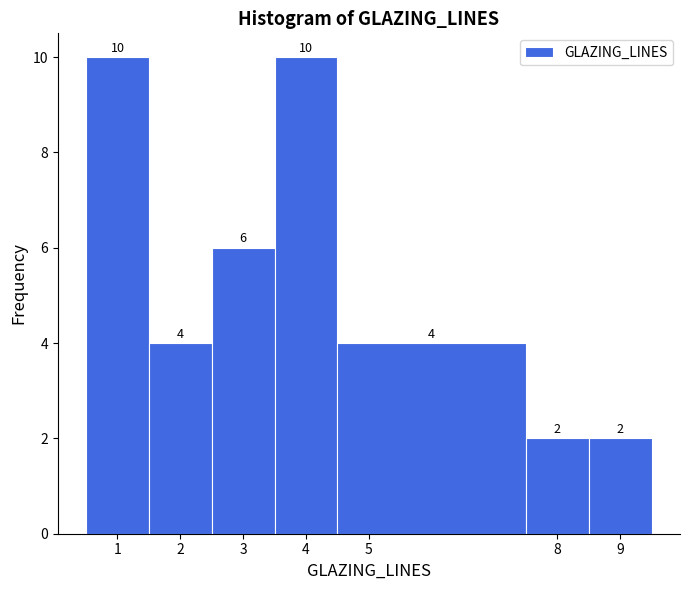

Reading left to right, list every bar in this chart as the range it spans on the x-axis followed by its height.

0.5 to 1.5: 10
1.5 to 2.5: 4
2.5 to 3.5: 6
3.5 to 4.5: 10
4.5 to 7.5: 4
7.5 to 8.5: 2
8.5 to 9.5: 2